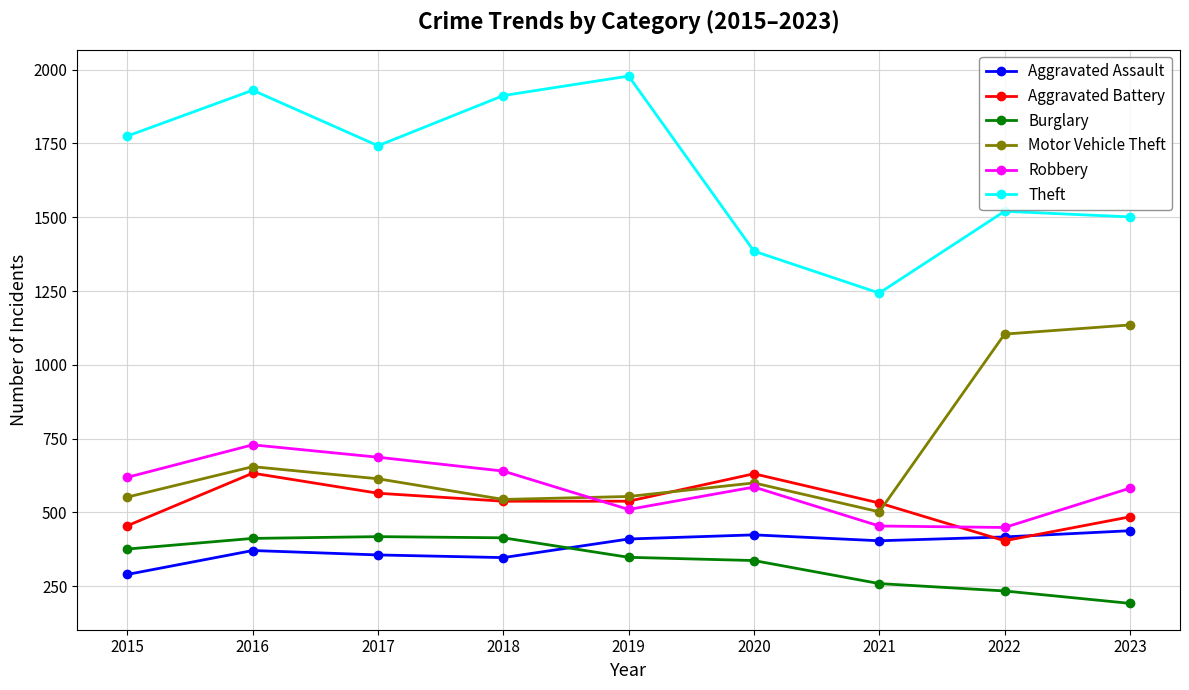

What is the approximate value of Burglary at 2015?

376